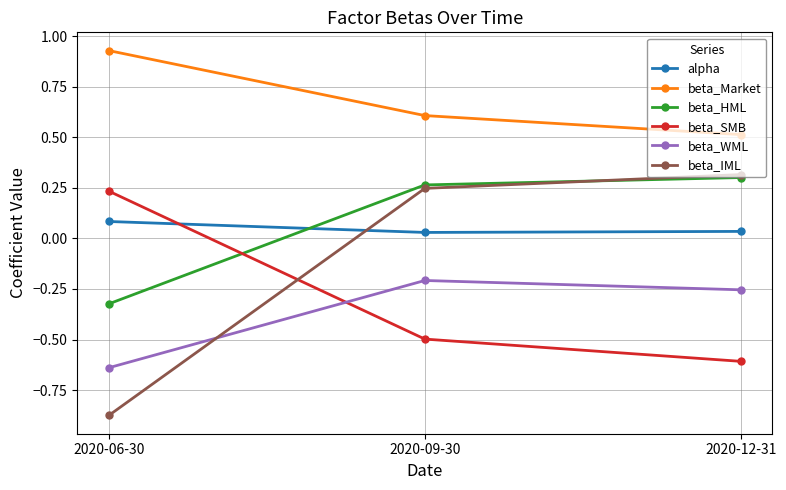

At which label does beta_SMB reach its minimum?

2020-12-31